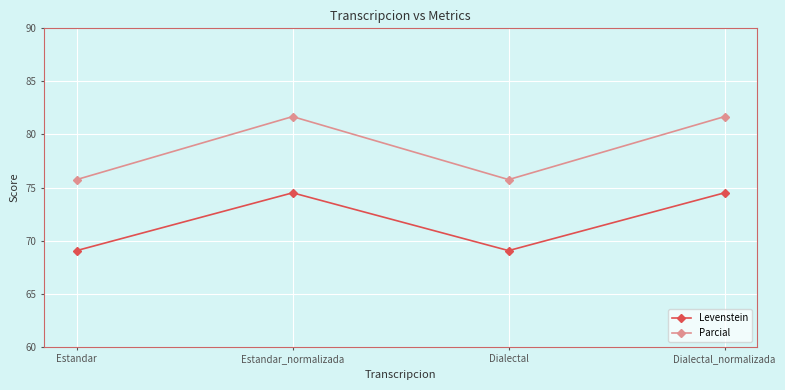

What is the difference between the second highest and minimum values in the Levenstein series?

5.4